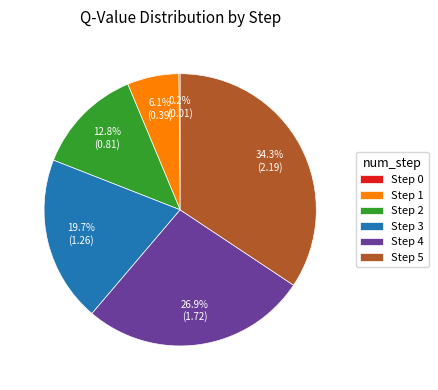

Is there a majority slice in this chart?

No